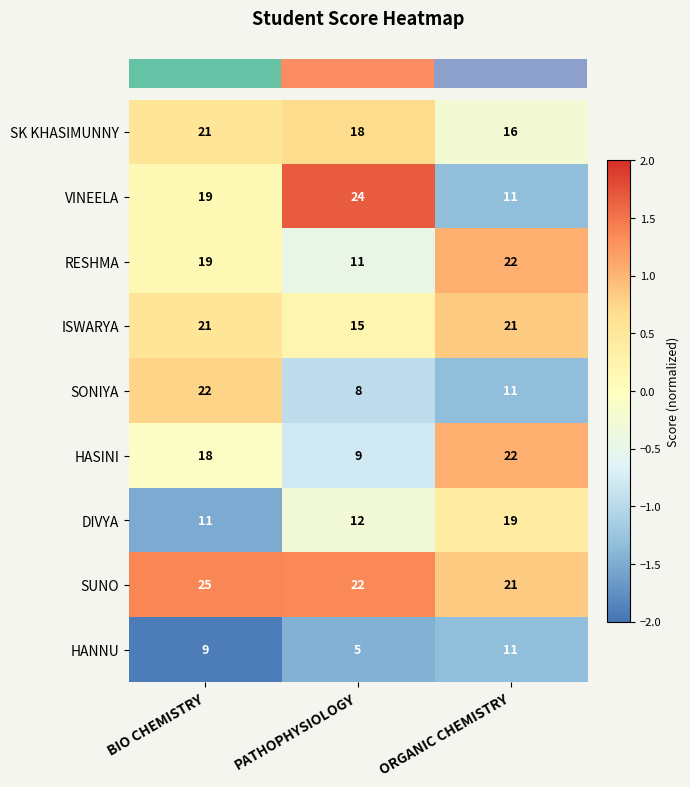

Reading left to right, list all the values displayed in this chart.

SK KHASIMUNNY: BIO CHEMISTRY=21	PATHOPHYSIOLOGY=18	ORGANIC CHEMISTRY=16
VINEELA: BIO CHEMISTRY=19	PATHOPHYSIOLOGY=24	ORGANIC CHEMISTRY=11
RESHMA: BIO CHEMISTRY=19	PATHOPHYSIOLOGY=11	ORGANIC CHEMISTRY=22
ISWARYA: BIO CHEMISTRY=21	PATHOPHYSIOLOGY=15	ORGANIC CHEMISTRY=21
SONIYA: BIO CHEMISTRY=22	PATHOPHYSIOLOGY=8	ORGANIC CHEMISTRY=11
HASINI: BIO CHEMISTRY=18	PATHOPHYSIOLOGY=9	ORGANIC CHEMISTRY=22
DIVYA: BIO CHEMISTRY=11	PATHOPHYSIOLOGY=12	ORGANIC CHEMISTRY=19
SUNO: BIO CHEMISTRY=25	PATHOPHYSIOLOGY=22	ORGANIC CHEMISTRY=21
HANNU: BIO CHEMISTRY=9	PATHOPHYSIOLOGY=5	ORGANIC CHEMISTRY=11